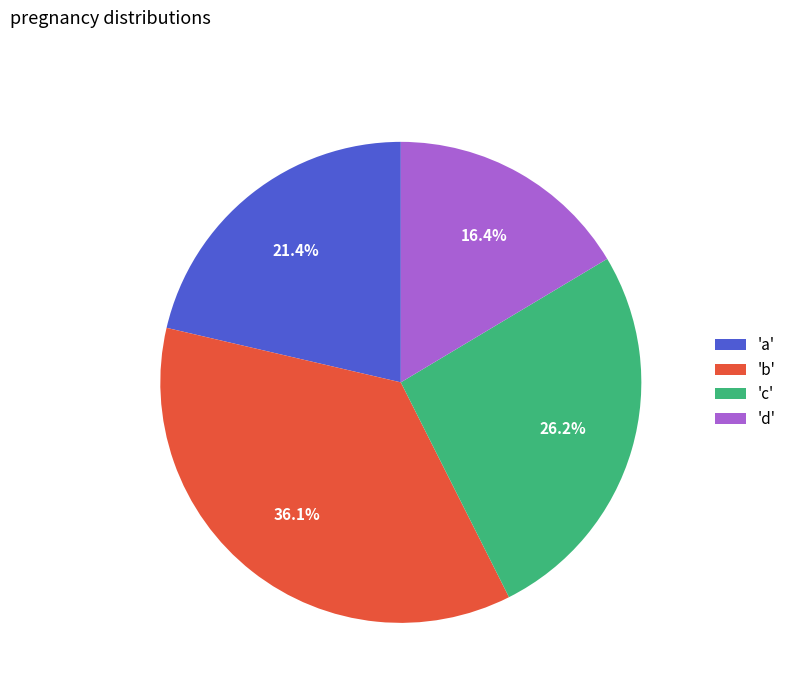

Rank the categories by value from lowest to highest.

'd', 'a', 'c', 'b'